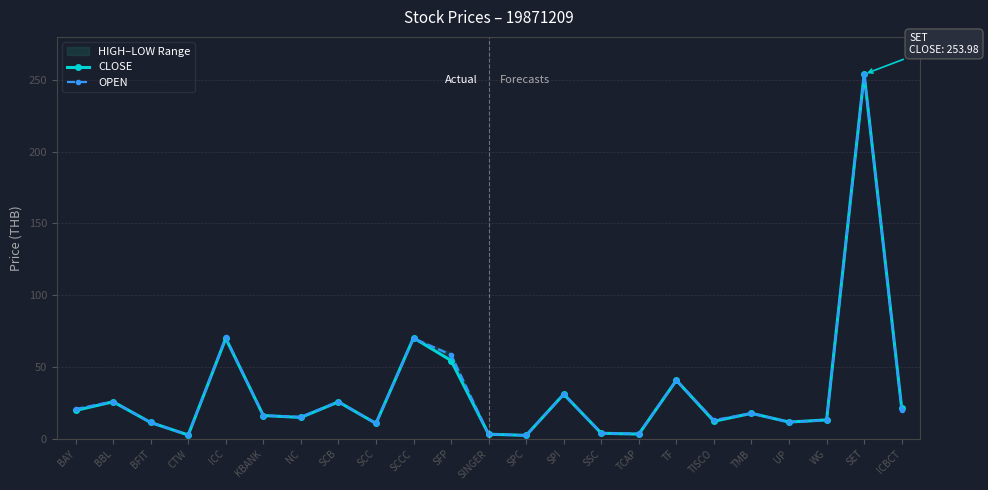

What is the difference between the highest and lowest values at ICC?

0.7